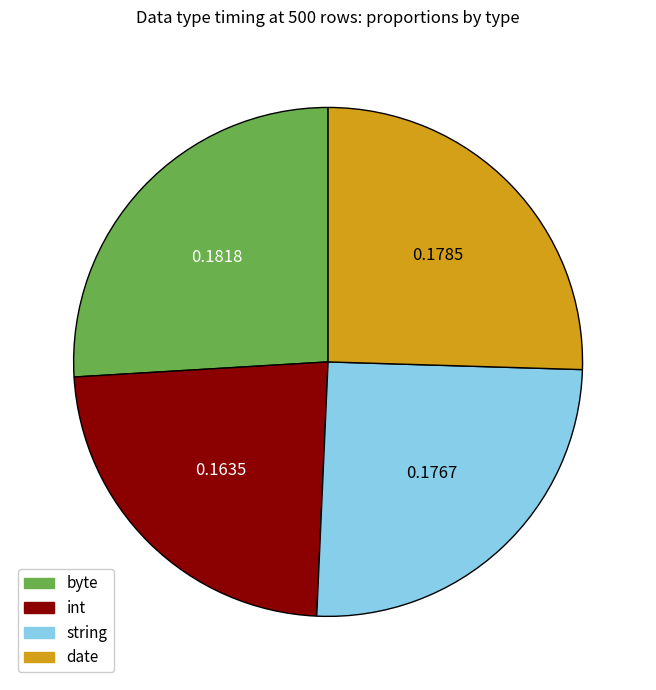

Which slice is the smallest?

int